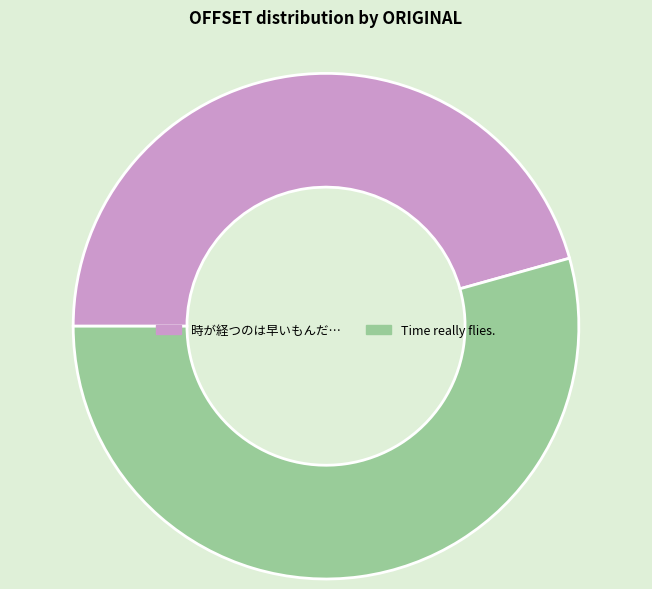

True or false: 時が経つのは早いもんだ… accounts for 46% of the total.

True